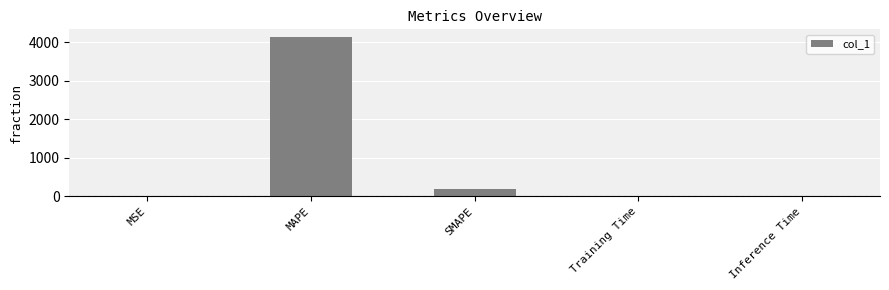

Between SMAPE and MAPE, which is larger?

MAPE